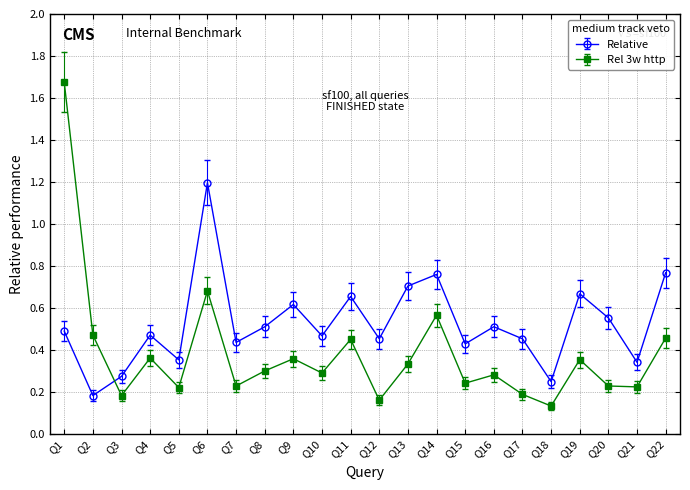

Count the Relative values in the range 0 to 1.

21